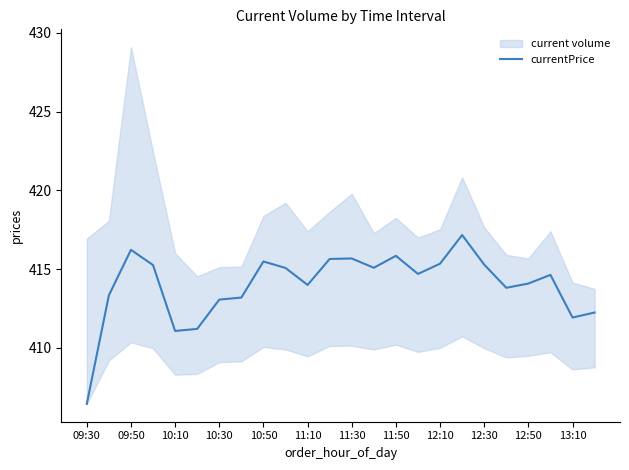

What is the smallest value displayed?

406.4